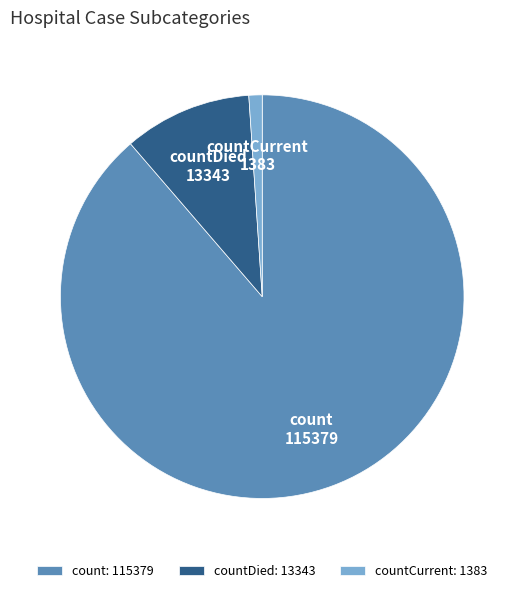

True or false: countDied accounts for 10% of the total.

True